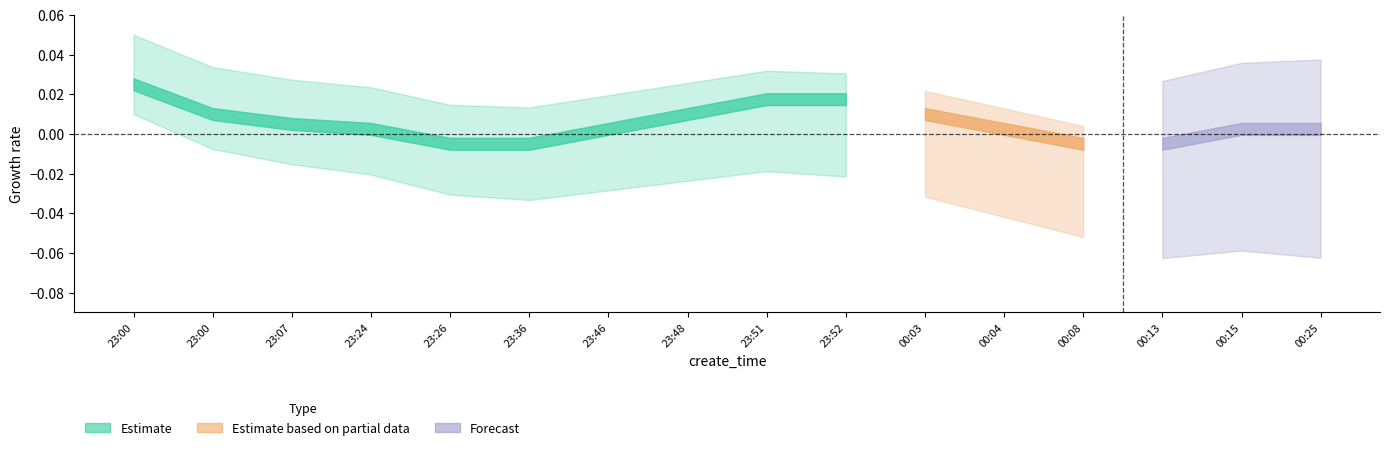

What position from the left is 2022-04-08 00:13:31?

14